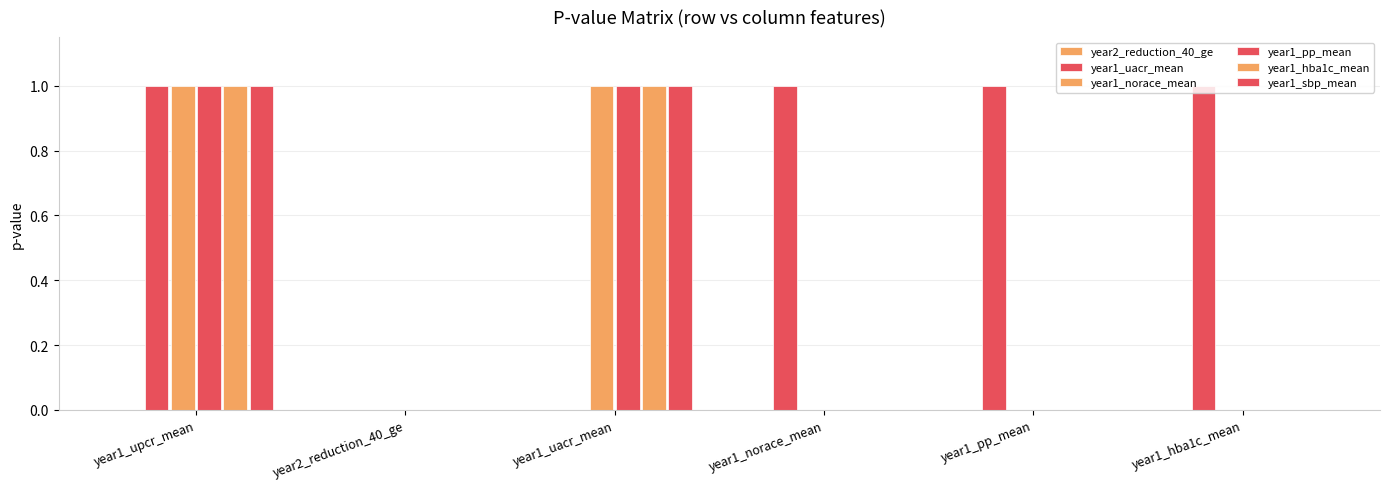

At which label does year1_sbp_mean reach its minimum?

year2_reduction_40_ge